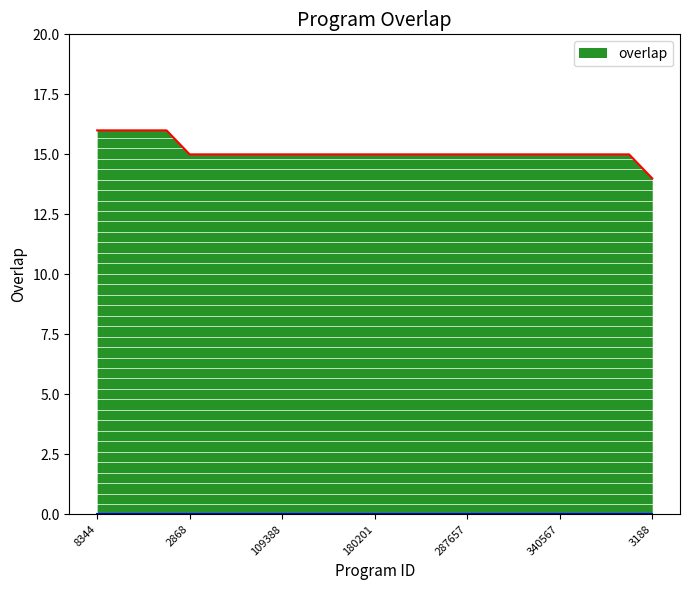

What is the maximum value shown in the chart?

16